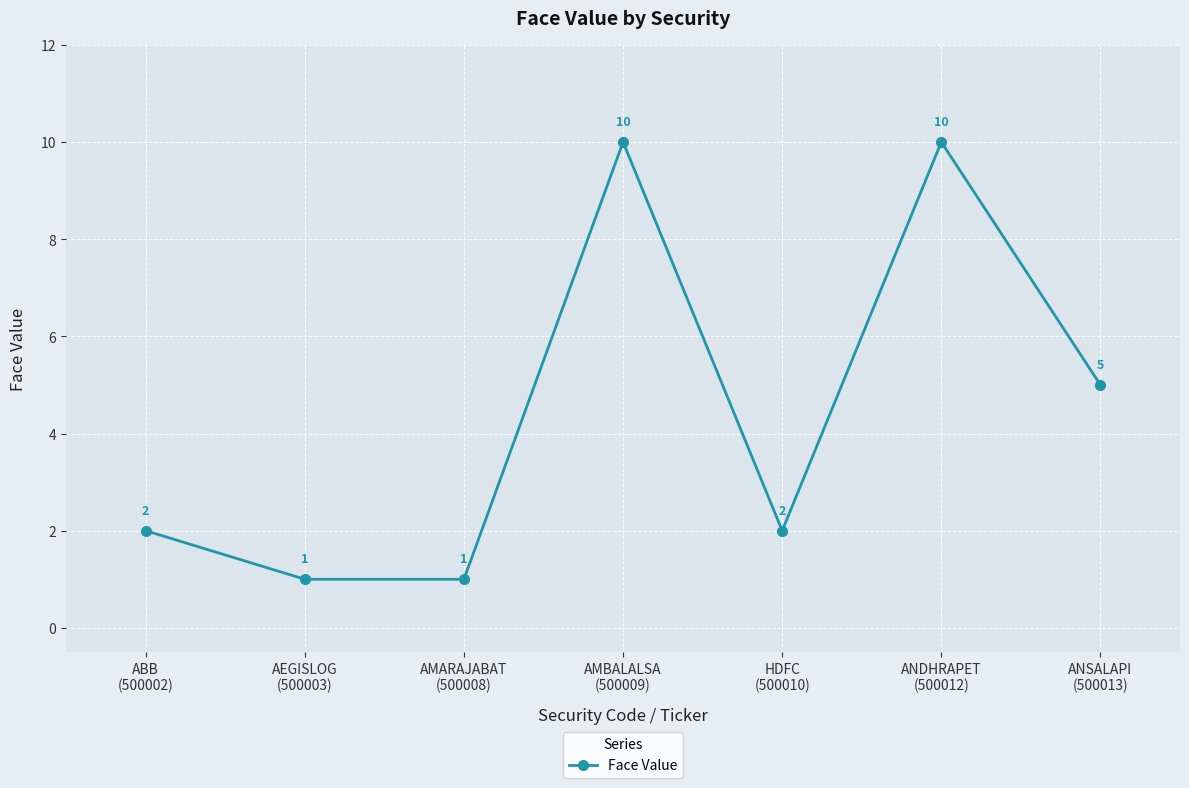

What is the sum of all values?

31